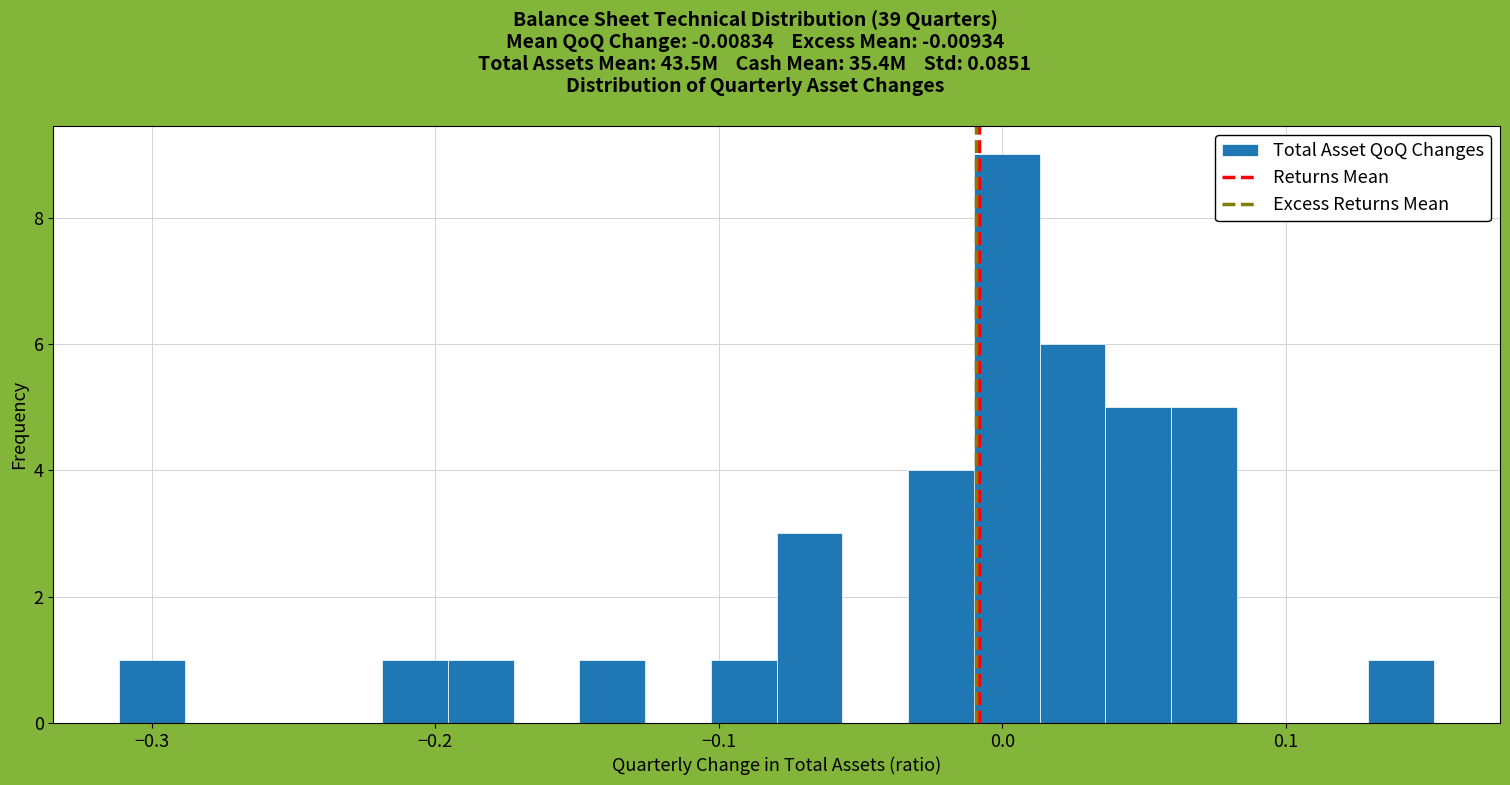

Read against the x-axis, roughly where is the centre of the tallest bar?

0.00